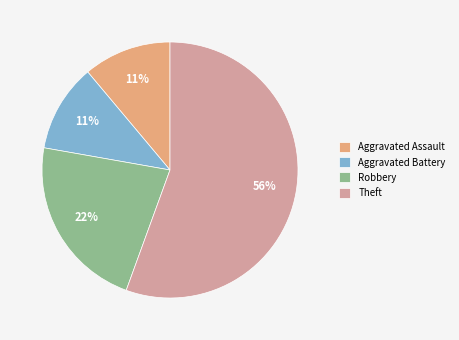

The Aggravated Assault slice represents 22% of the pie. True or false?

False